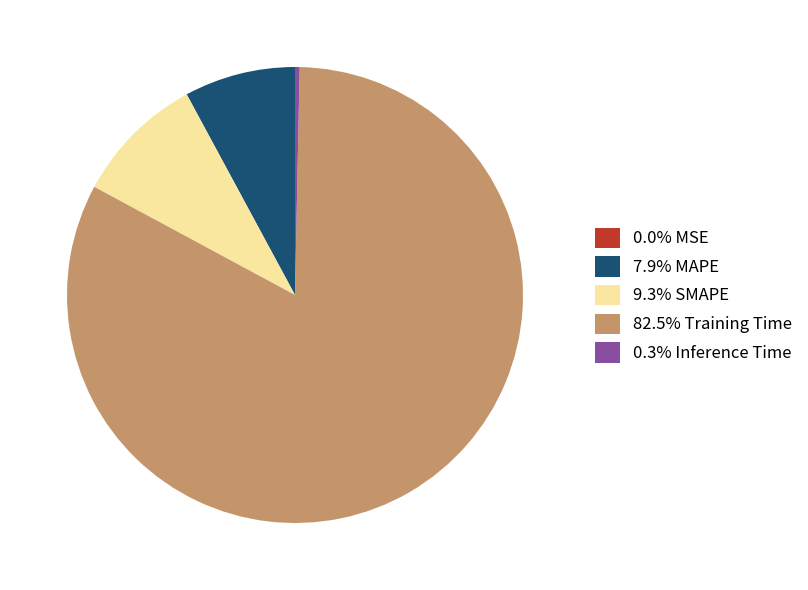

Is the sum of 9.3% SMAPE and 7.9% MAPE greater than half?

No